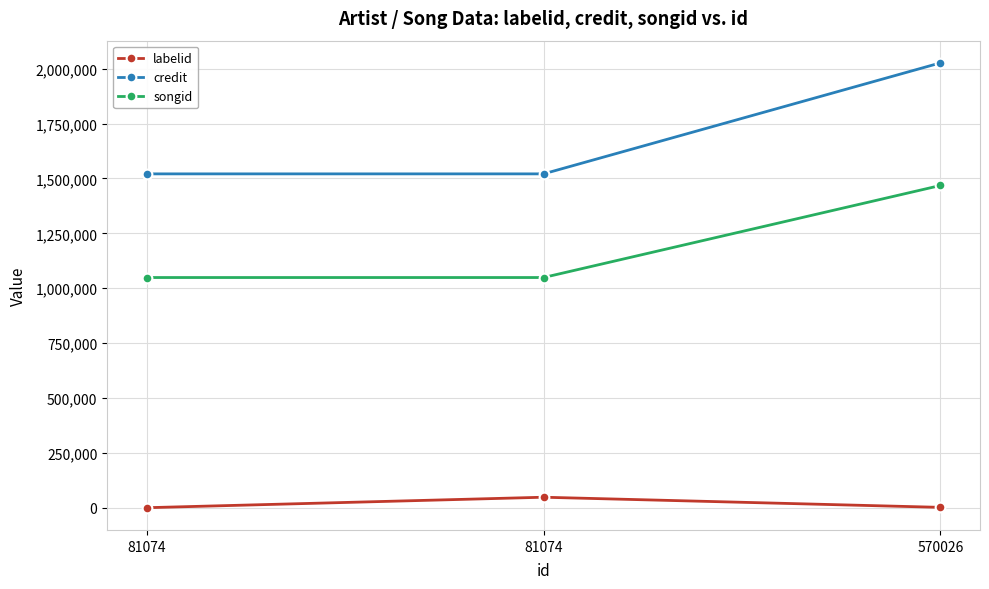

At which category is the sum across all series the highest?

570026